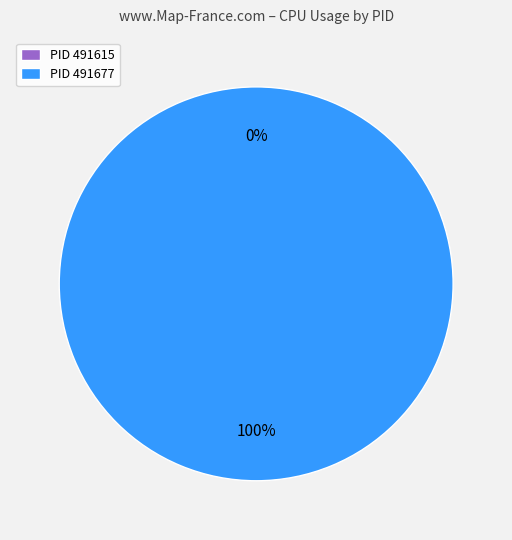

Count the number of slices in the pie.

2